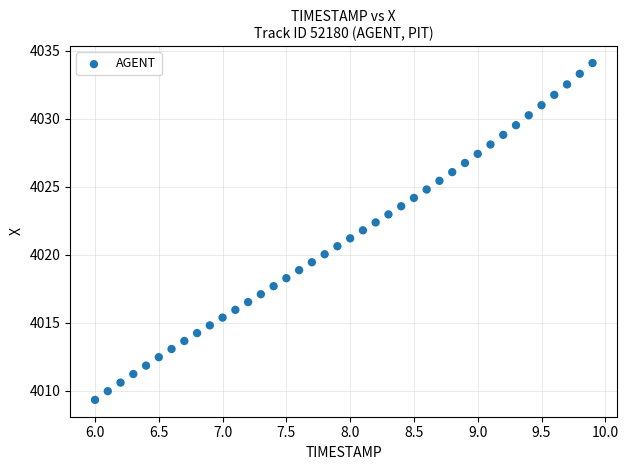

What is the range of X values (max minus min)?

3.9